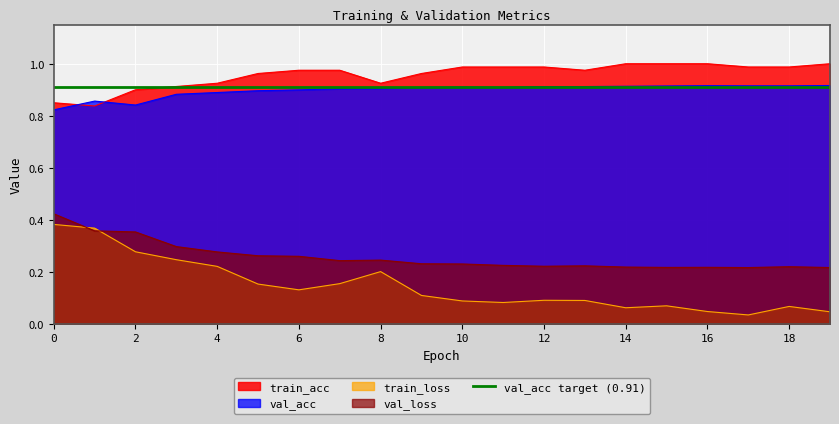

What is the highest value of the train_acc series?

1.0